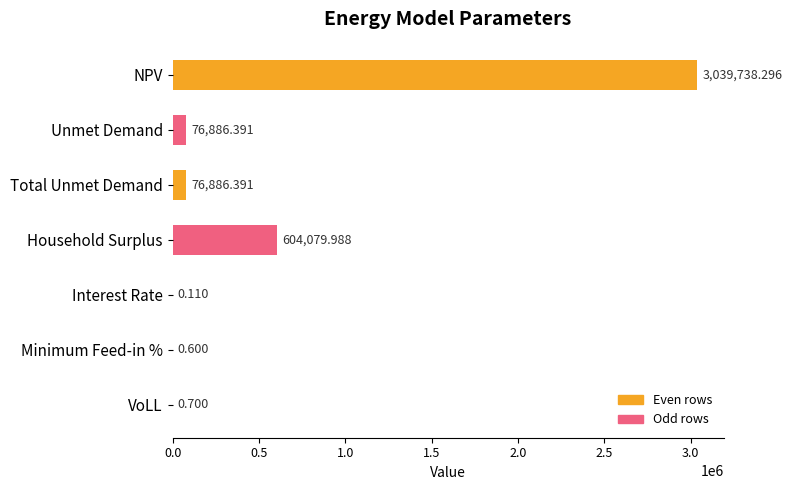

How many series are shown in this chart?

1